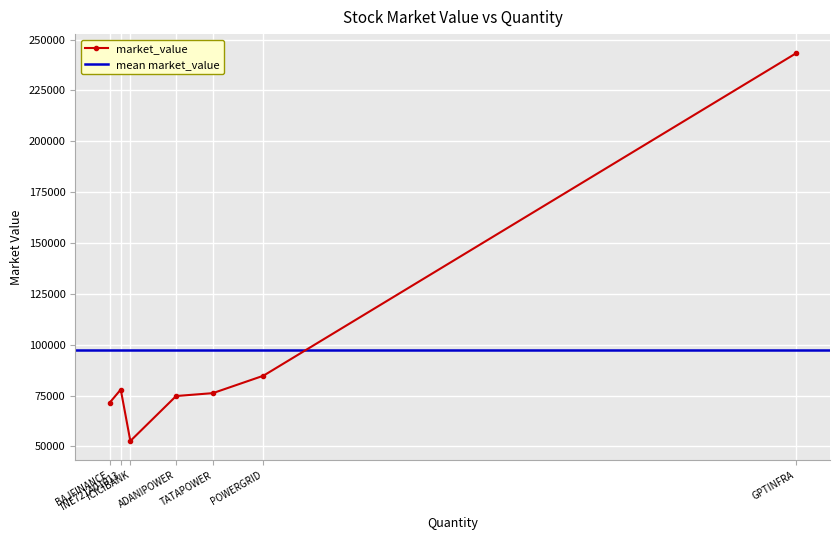

What is the value of the market_value point at the 4th from the left?

74779.6